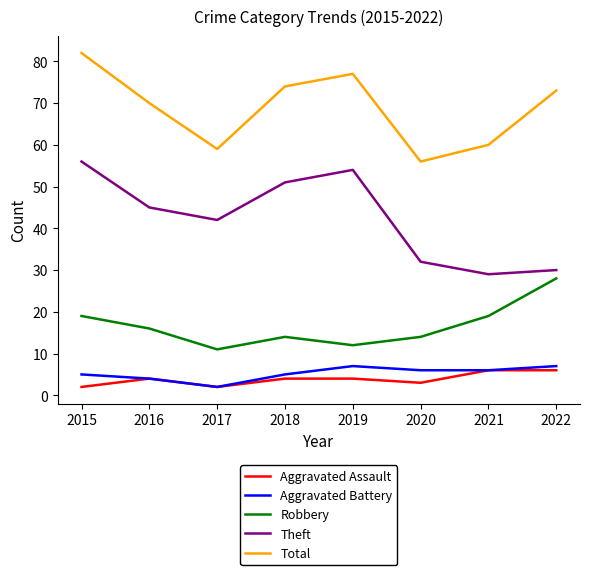

The value of Total at 2020 is 84. True or false?

False